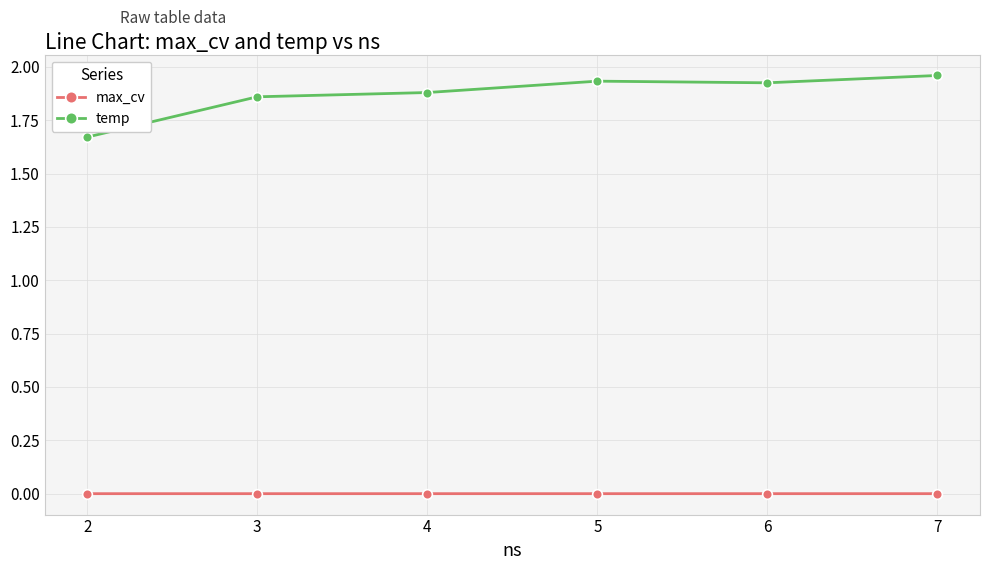

The max_cv series shows 0.0 at 4. True or false?

True